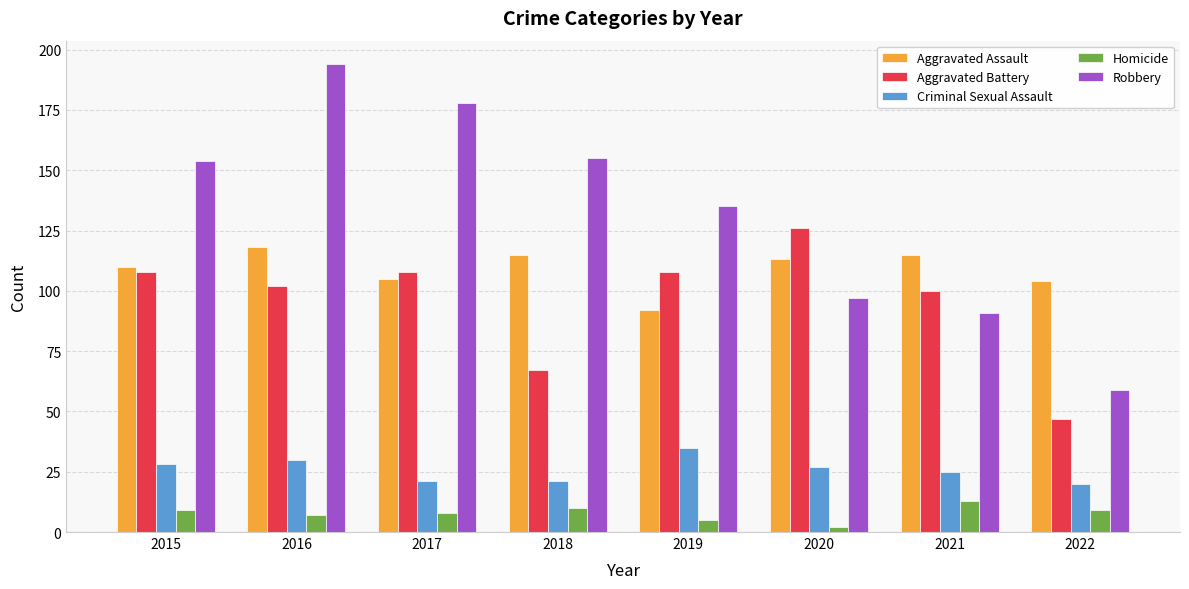

What value does the Homicide series have at 2021?

13